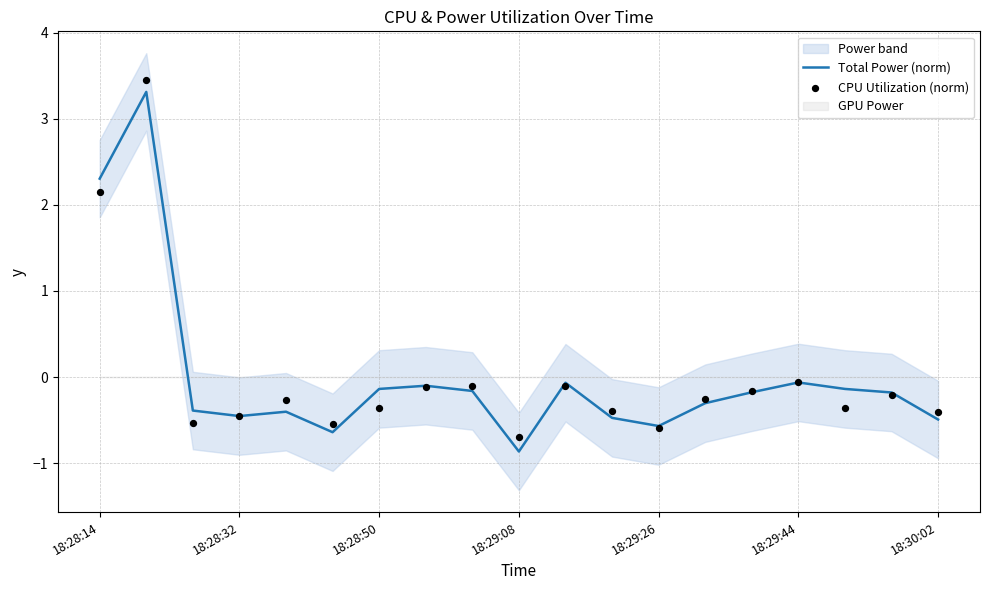

Which series has the largest Y range (max minus min)?

Total Power (norm)